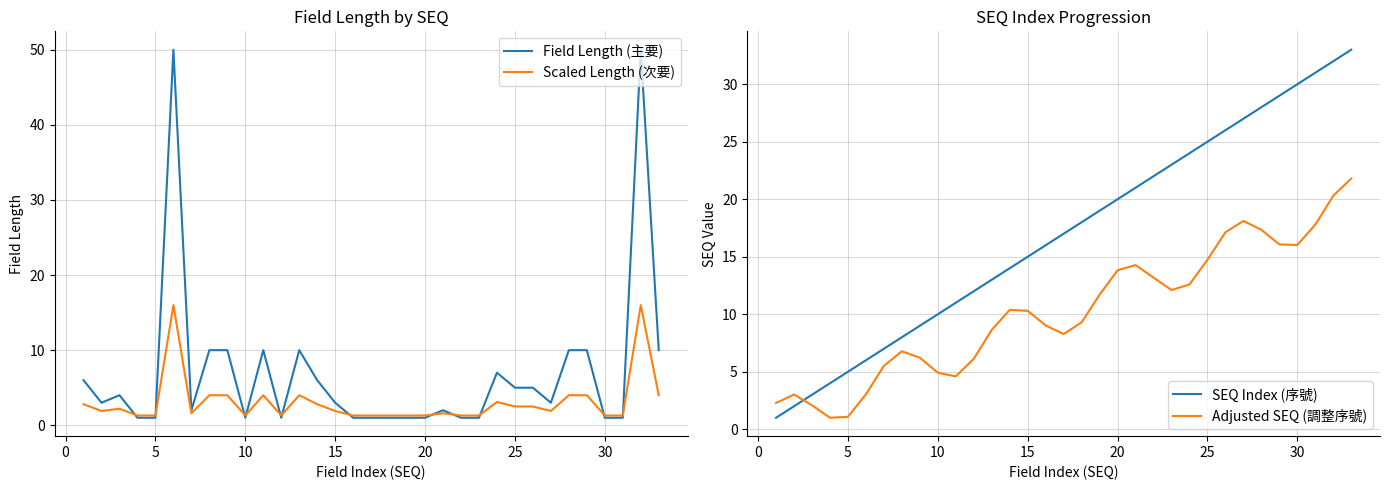

Does the chart display data point markers on the line(s)?

No